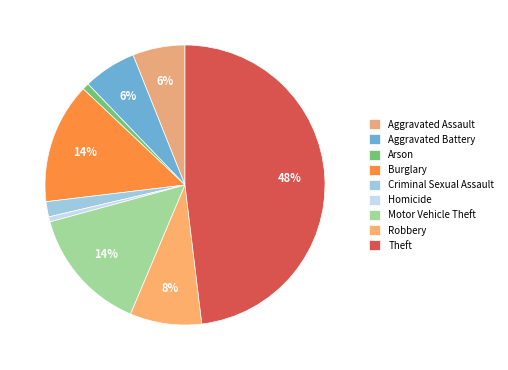

What is the ratio of the value at Motor Vehicle Theft to the value at Aggravated Battery?

2.4